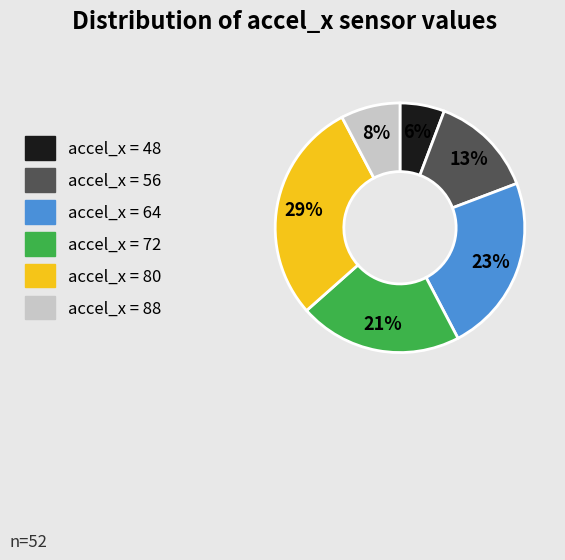

Is there any slice that represents more than half of the pie?

No